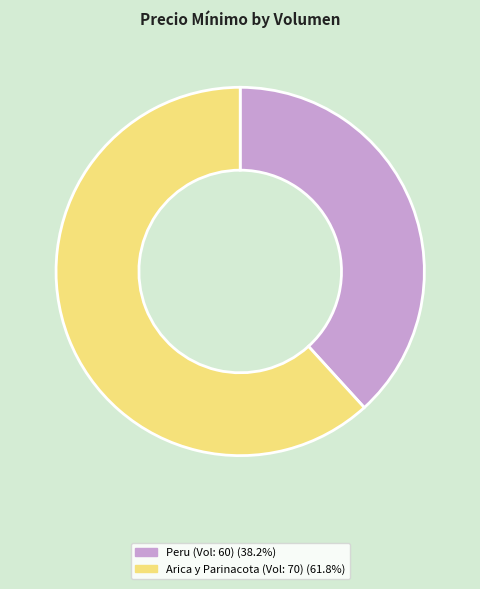

Does any single category account for the majority?

Yes